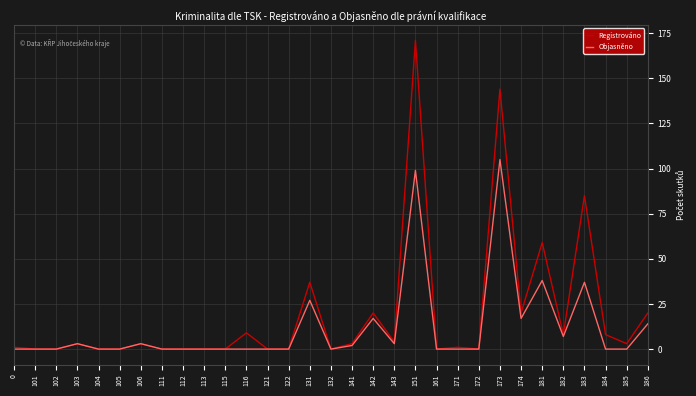

Is this an area chart (filled region under the line)?

No